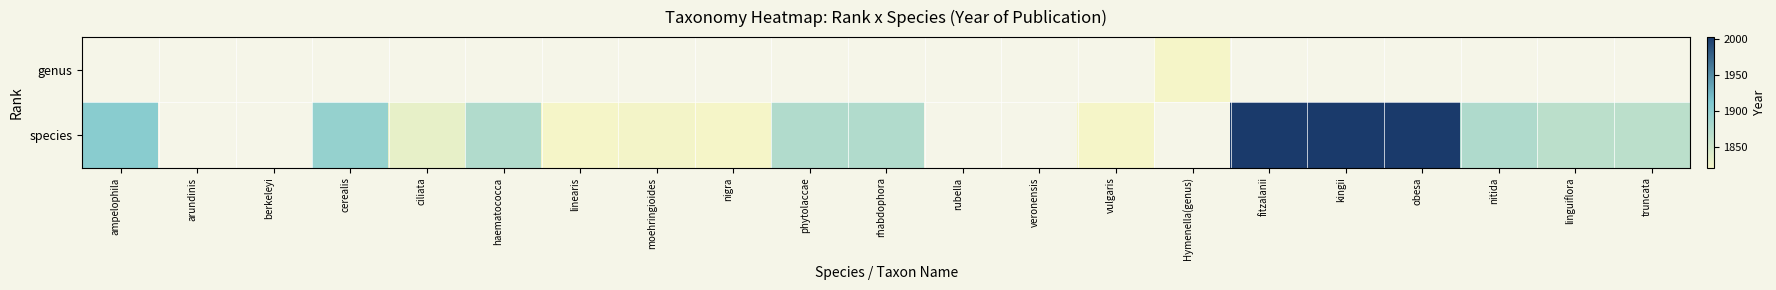

What is the smallest value displayed?

1822.0